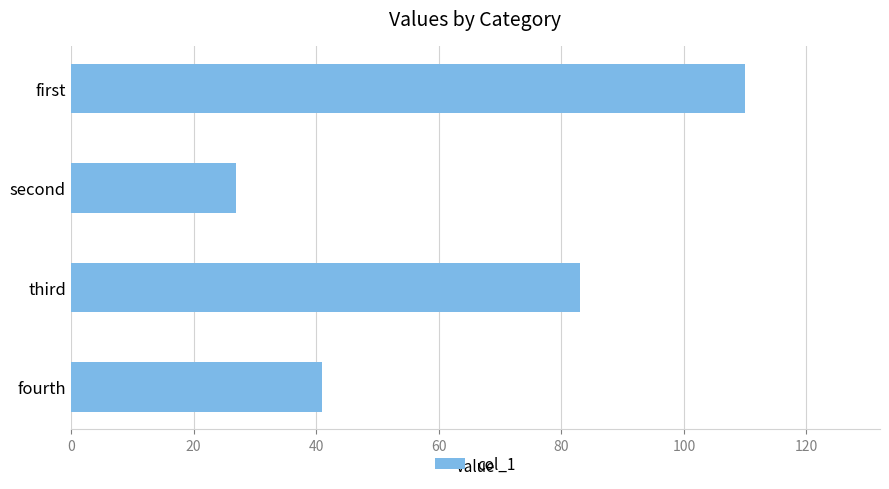

How many values are below 83?

2